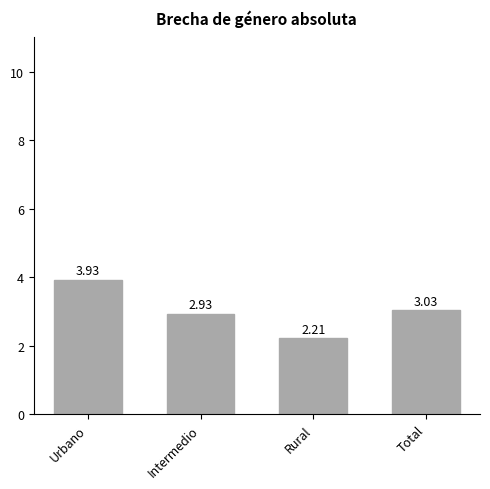

List the labels in order of value, largest first.

Urbano, Total, Intermedio, Rural